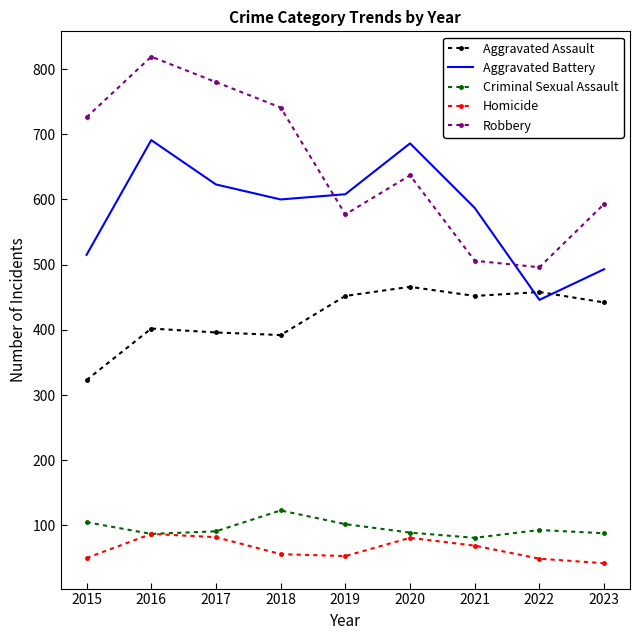

What is the average value of the Homicide series?

63